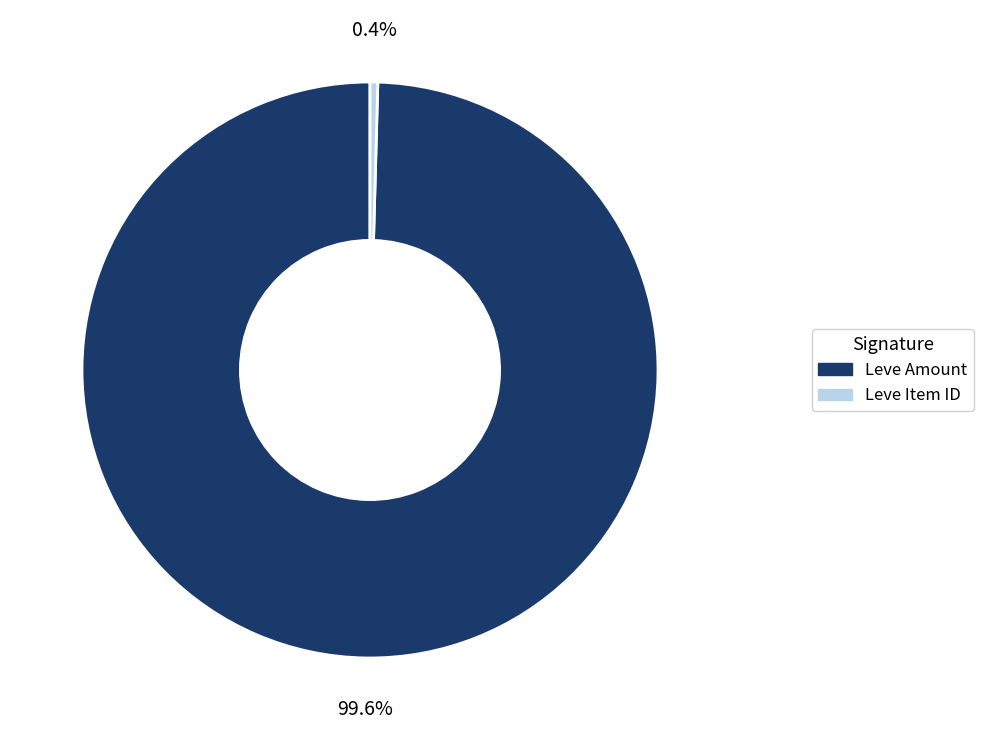

Between Leve Amount and Leve Item ID, which is larger?

Leve Amount